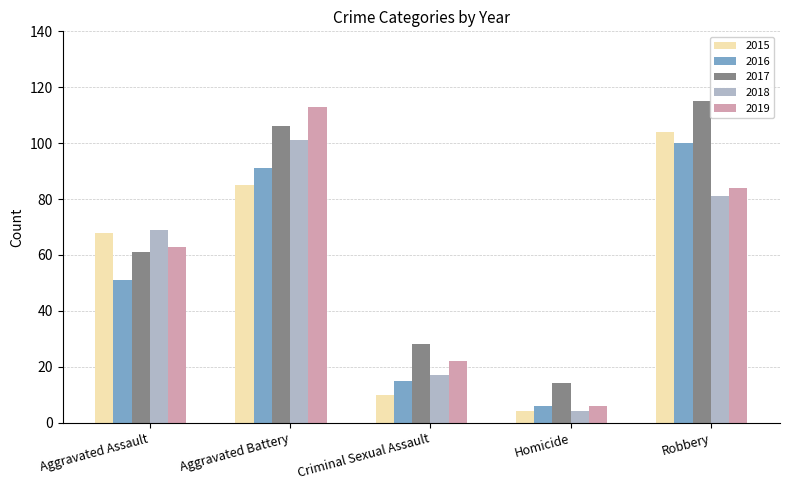

Read the 2018 value at Robbery.

81